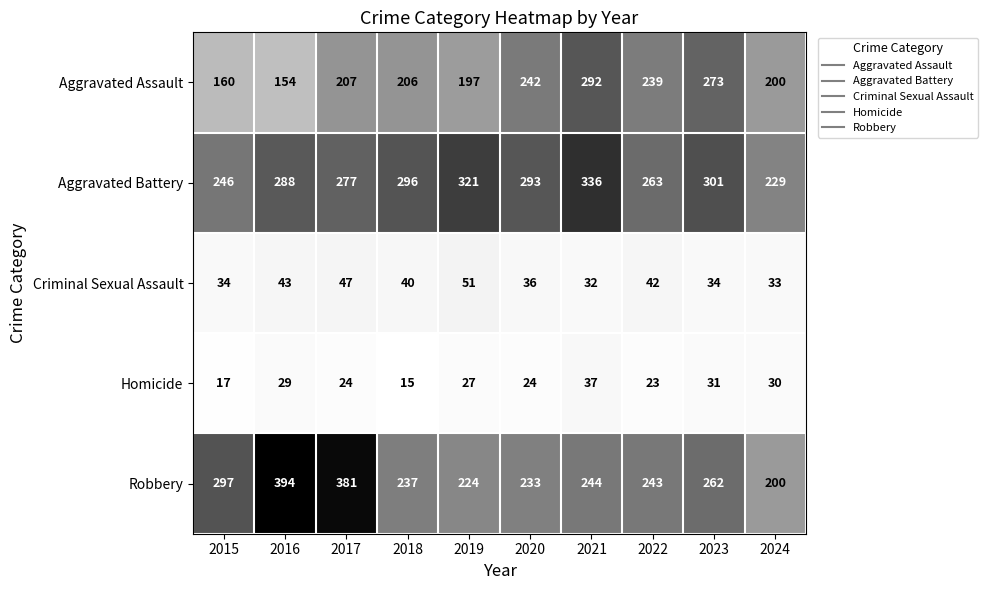

How many categories are shown in the chart?

10